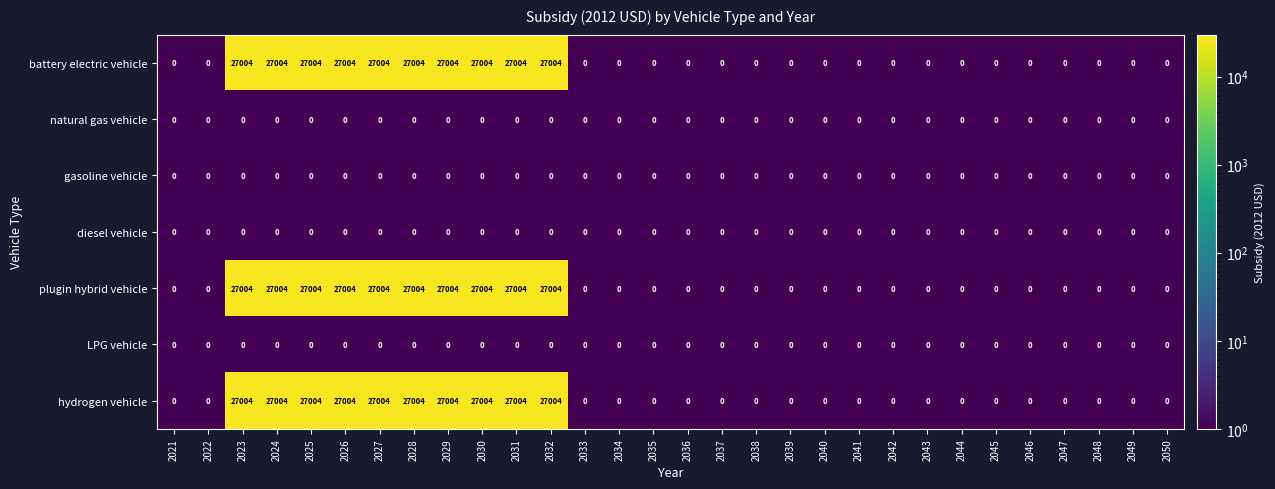

At how many categories does at least one series exceed 16035?

10